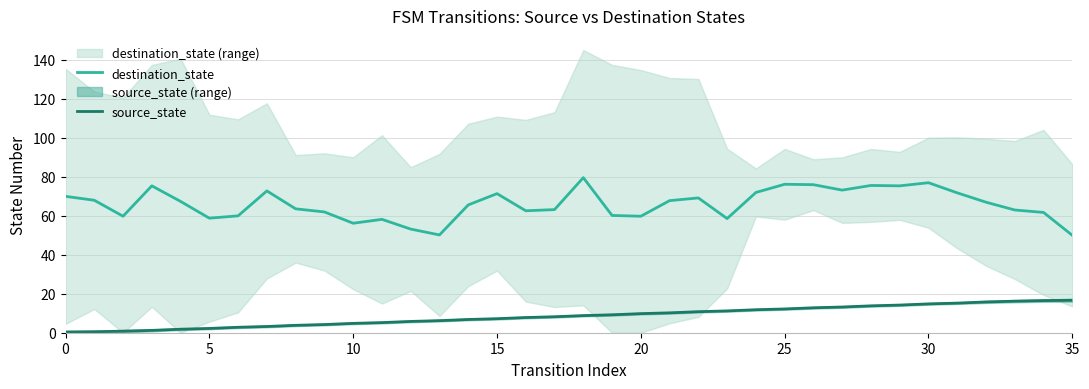

True or false: source_state and destination_state cross at least once.

False